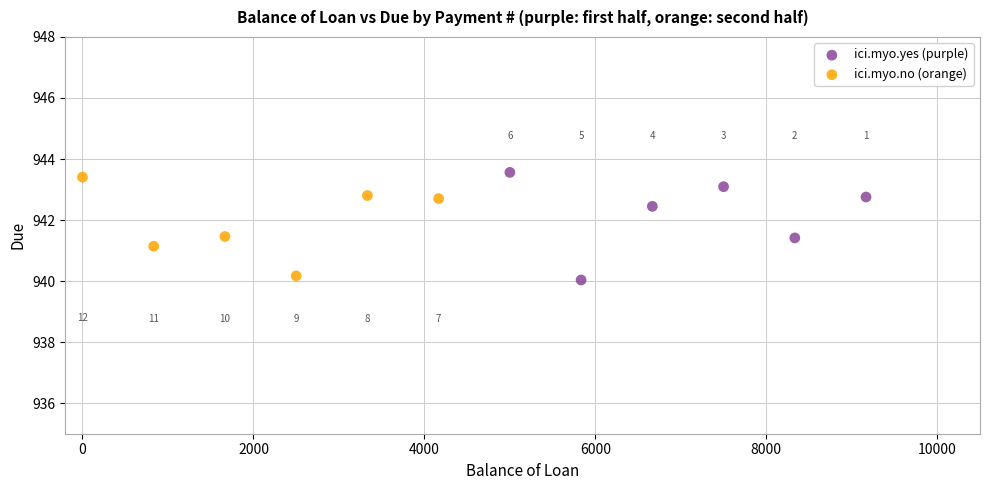

Which series has the largest Y range (max minus min)?

ici.myo.yes (purple)